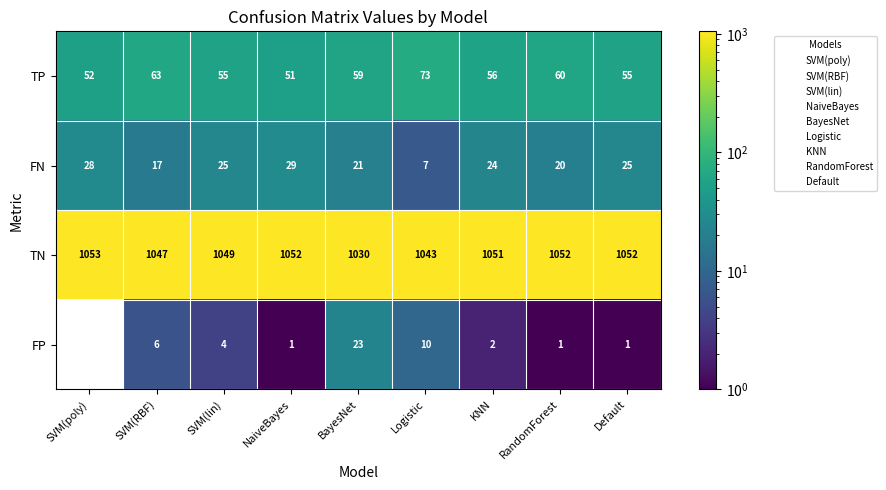

At KNN, list the series in order from largest to smallest.

TN, TP, FN, FP